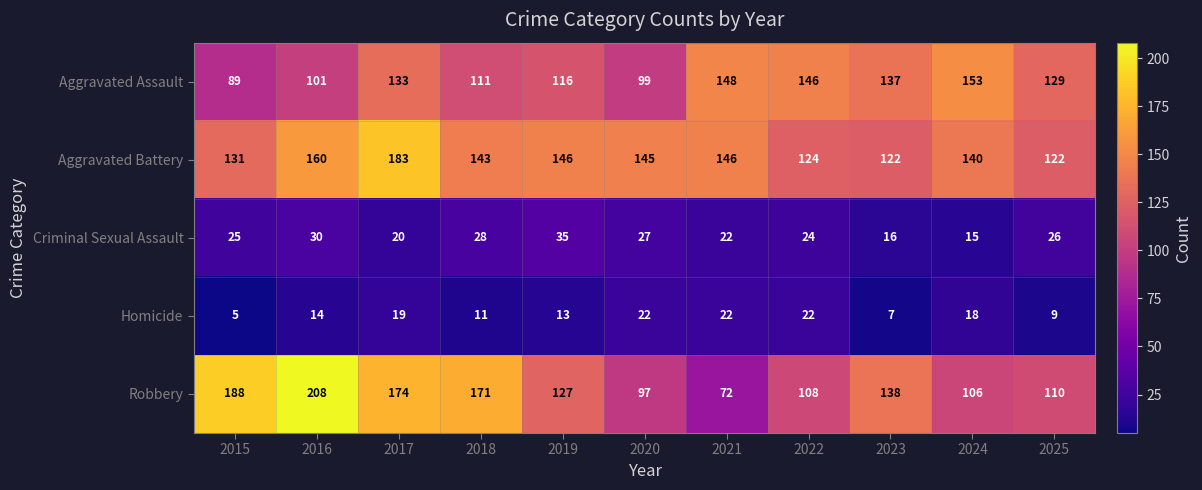

Is it true that Criminal Sexual Assault equals 15 at 2020?

False